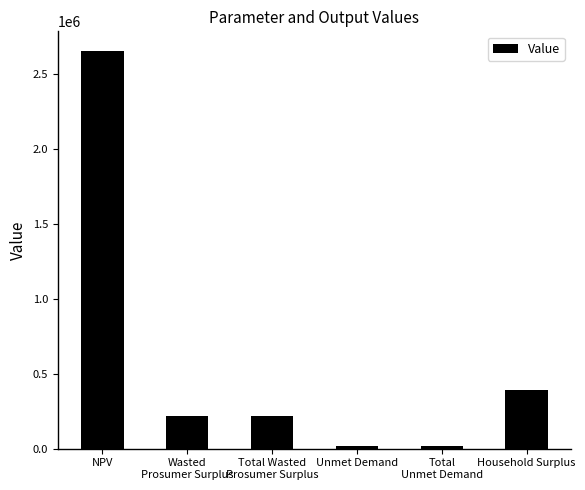

What is the label of the 2nd bar from the left?

Wasted
Prosumer Surplus